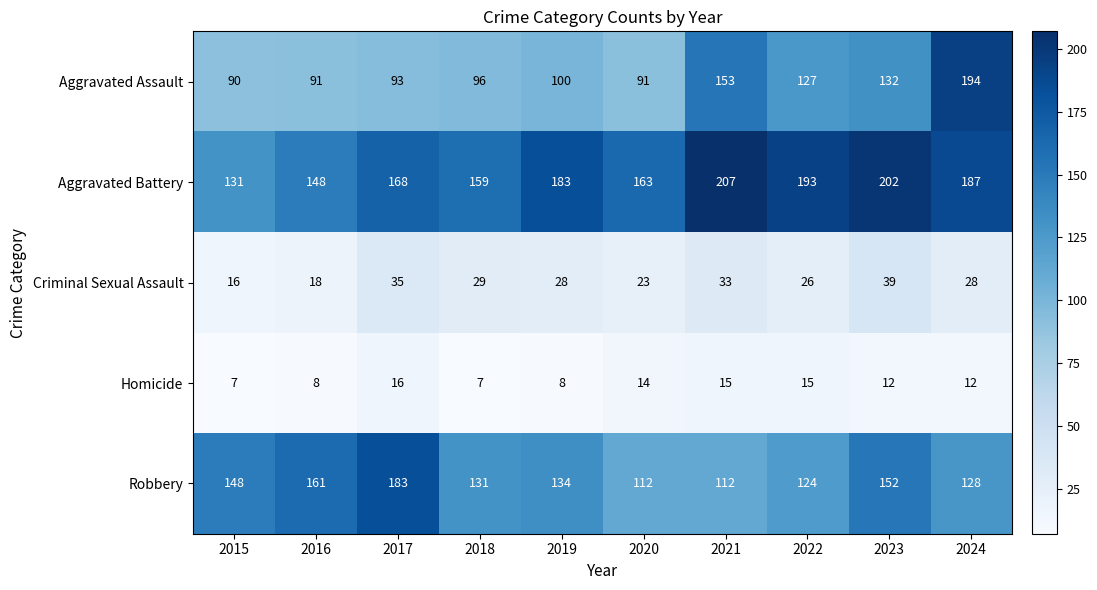

Which series changed the most between 2018 and 2024?

Aggravated Assault